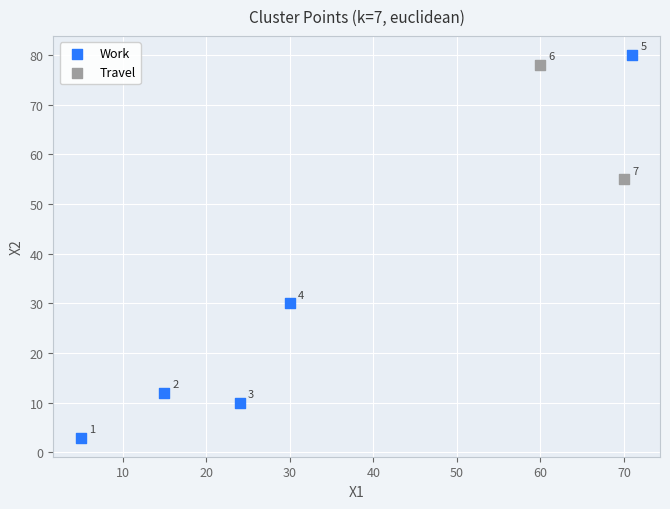

Which series reaches the minimum Y coordinate?

Work